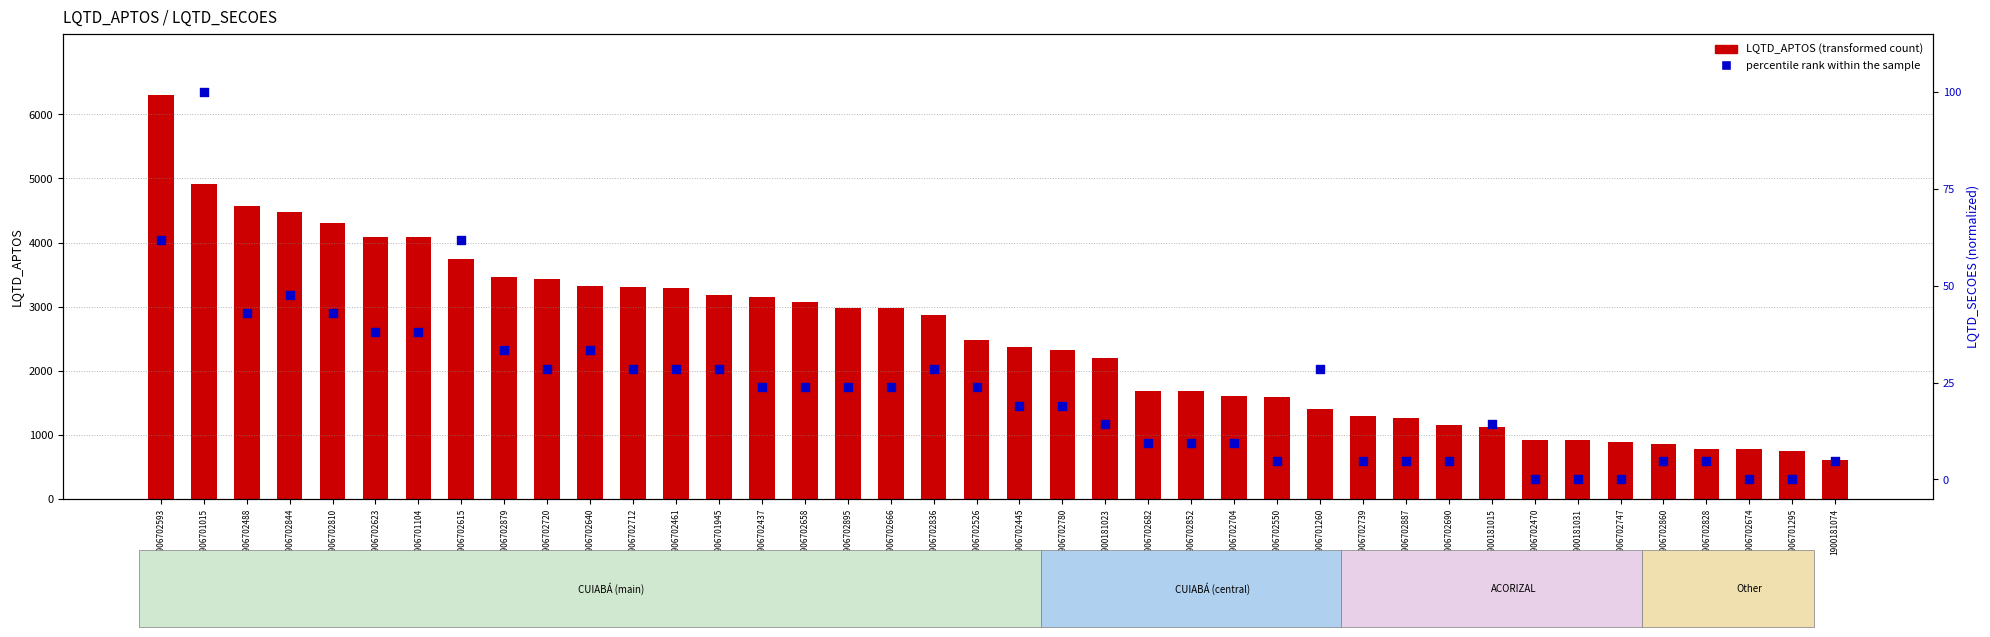

Which series contains the highest Y value?

LQTD_APTOS (transformed count)